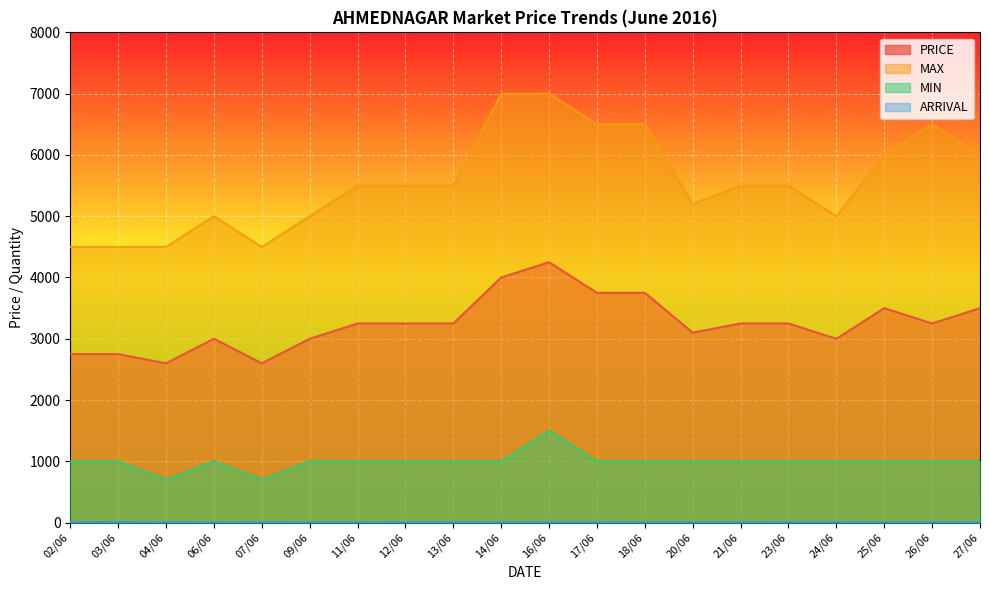

Rank the series by their maximum value, from lowest to highest.

ARRIVAL, MIN, PRICE, MAX